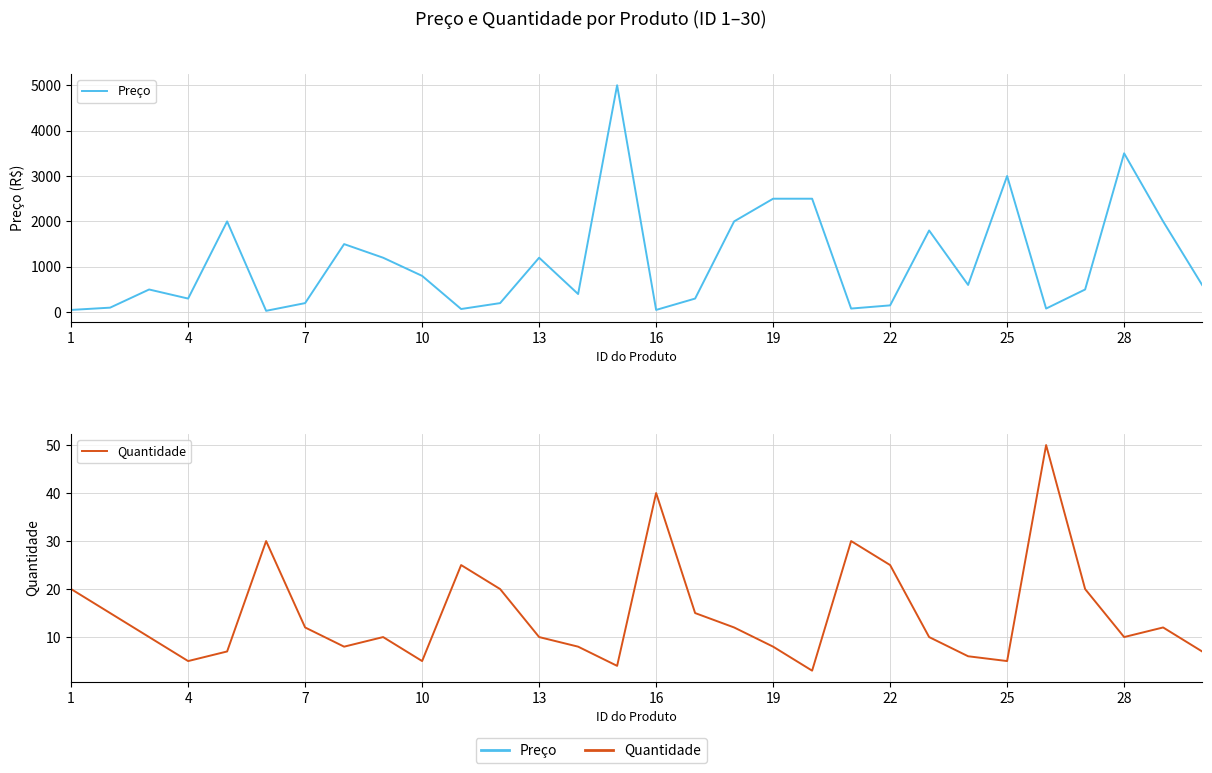

What are all the series names shown in the legend?

Preço, Quantidade